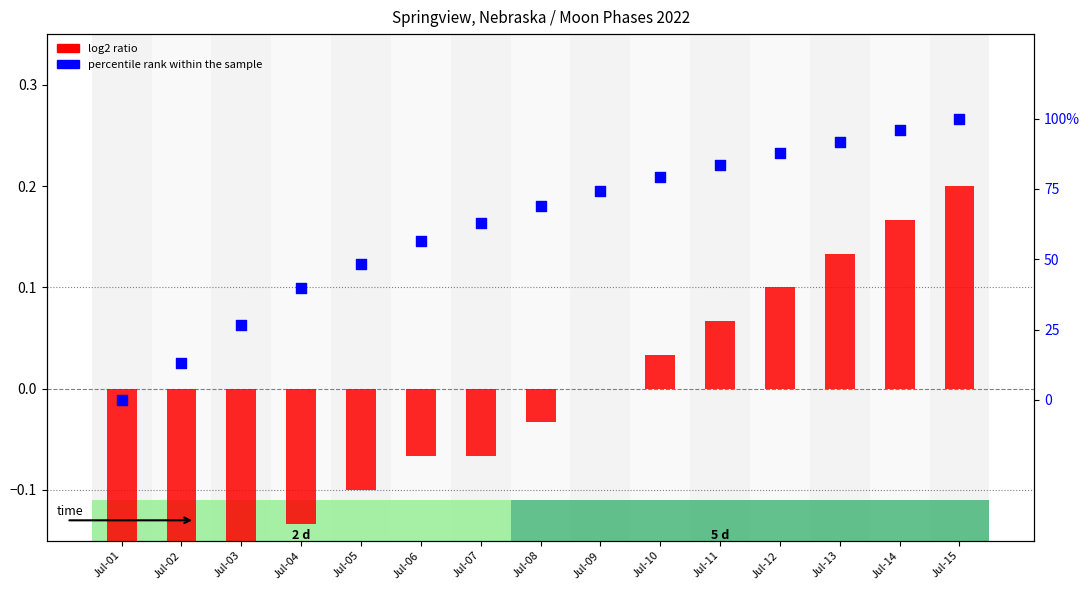

Which series has the largest Y range (max minus min)?

percentile rank within the sample